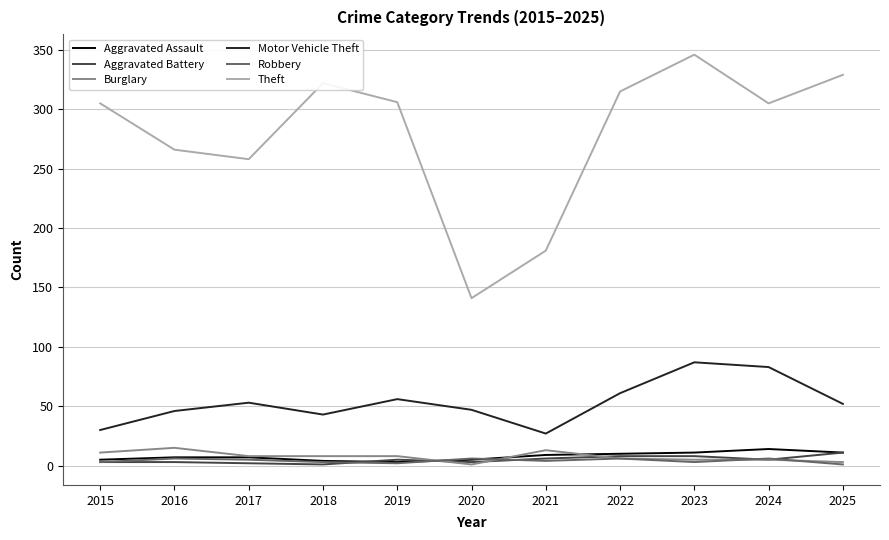

The Aggravated Battery series shows 5 at 2019. True or false?

True